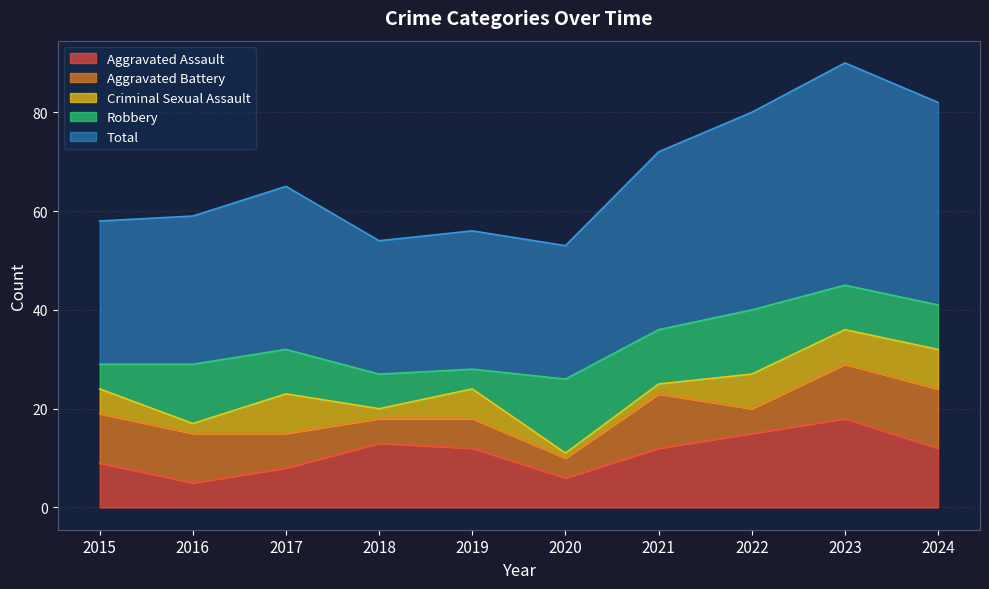

Which series has the largest total across all categories?

Total